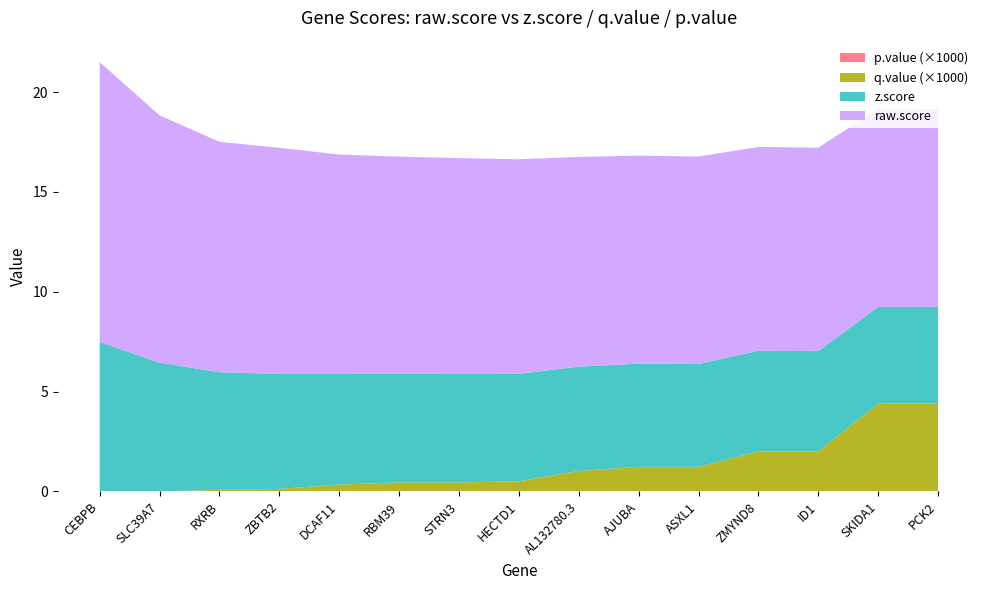

Reading left to right, extract all data points from this chart.

raw.score: 14.0	12.4	11.5	11.3	11.0	10.9	10.8	10.7	10.5	10.4	10.4	10.2	10.2	9.9	9.9
z.score: 7.5	6.4	5.9	5.8	5.5	5.5	5.4	5.4	5.2	5.2	5.2	5.0	5.0	4.9	4.8
q.value: 0.0	0.0	0.0	0.0	0.0	0.0	0.0	0.0	0.0	0.0	0.0	0.0	0.0	0.0	0.0
p.value: 0.0	0.0	0.0	0.0	0.0	0.0	0.0	0.0	0.0	0.0	0.0	0.0	0.0	0.0	0.0